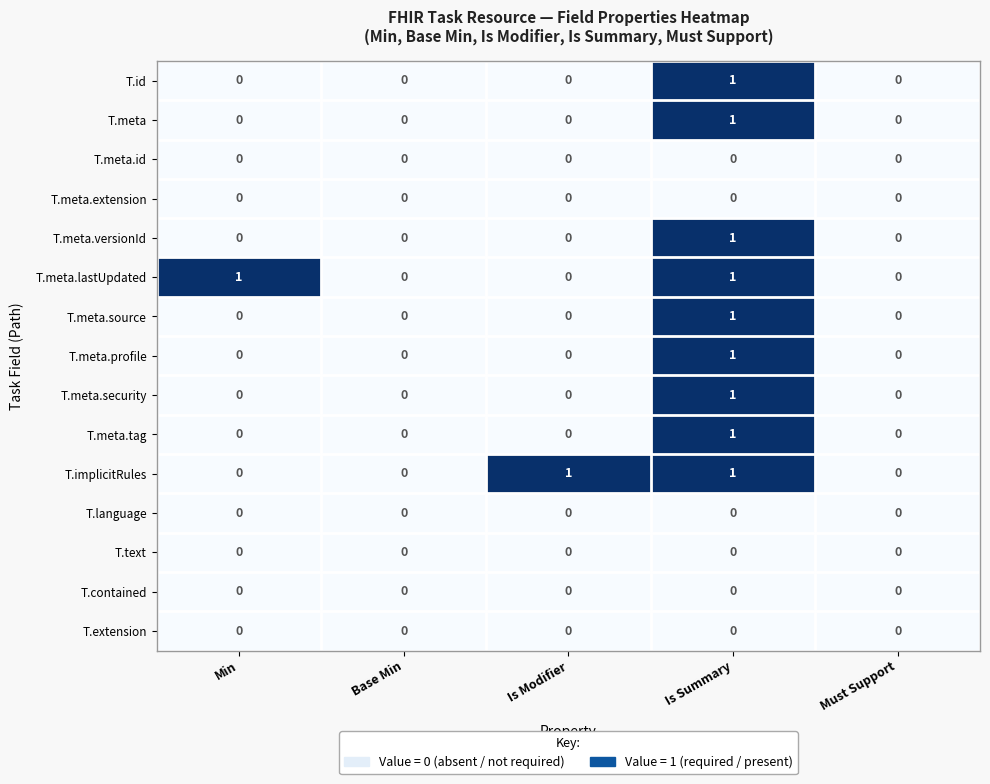

Which series changed the most between Base Min and Is Modifier?

T.implicitRules